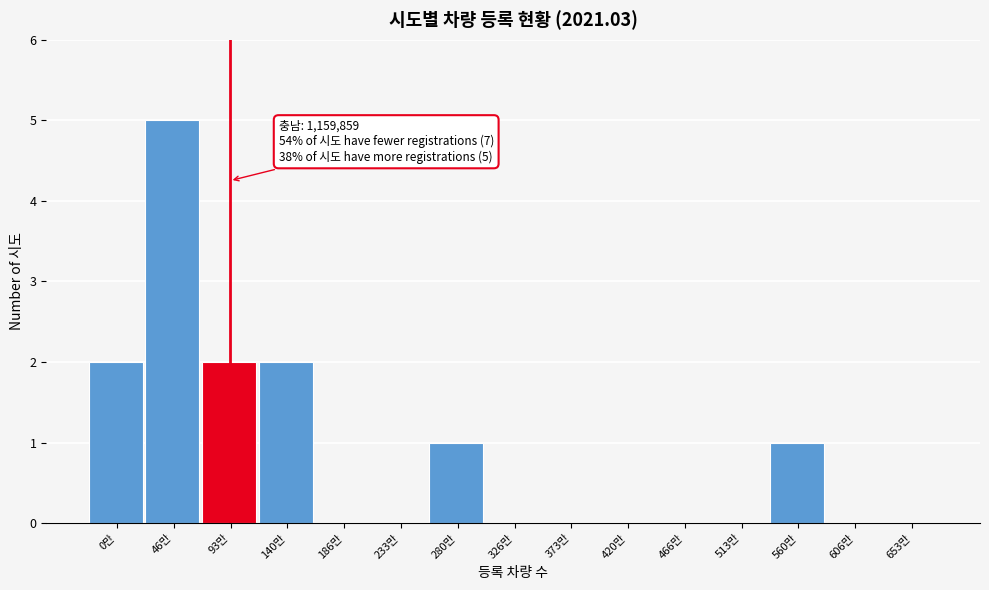

Reading right to left, list all the values displayed in this chart.

653만=0	606만=0	560만=1	513만=0	466만=0	420만=0	373만=0	326만=0	280만=1	233만=0	186만=0	140만=2	93만=2	46만=5	0만=2